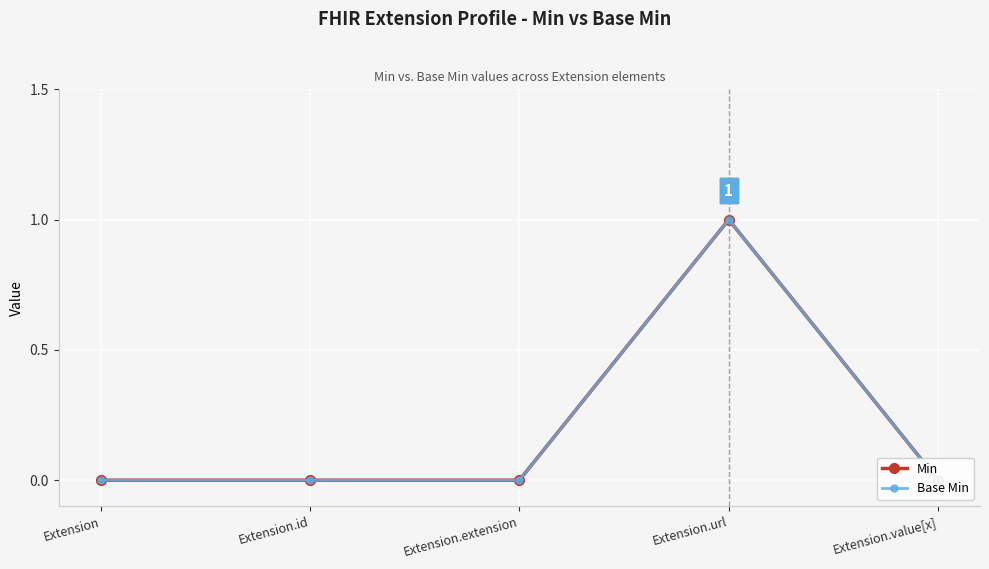

Count the number of categories in the chart.

5